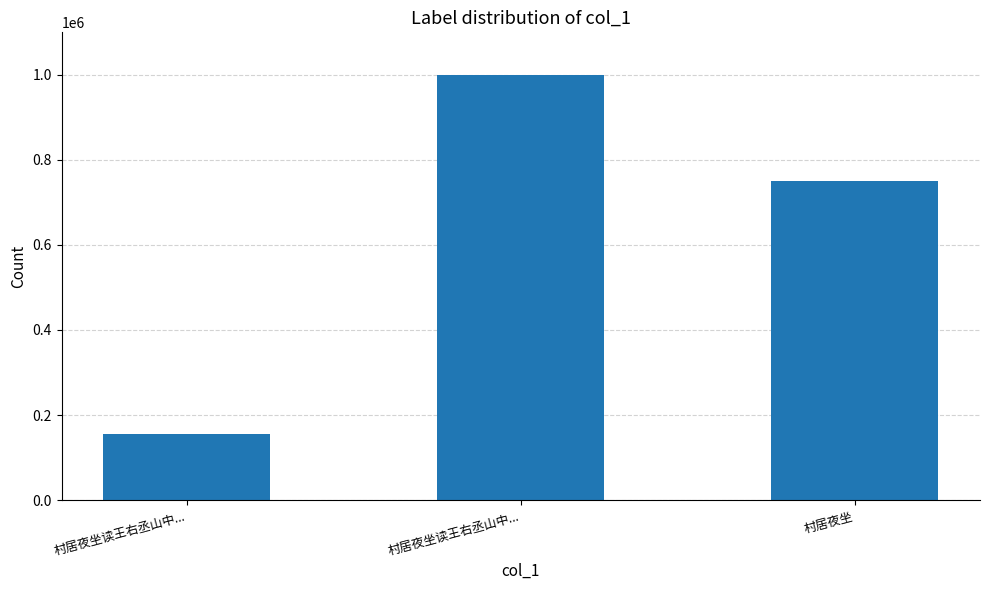

Read the value at 村居夜坐读王右丞山中..., to the nearest 100.

999300